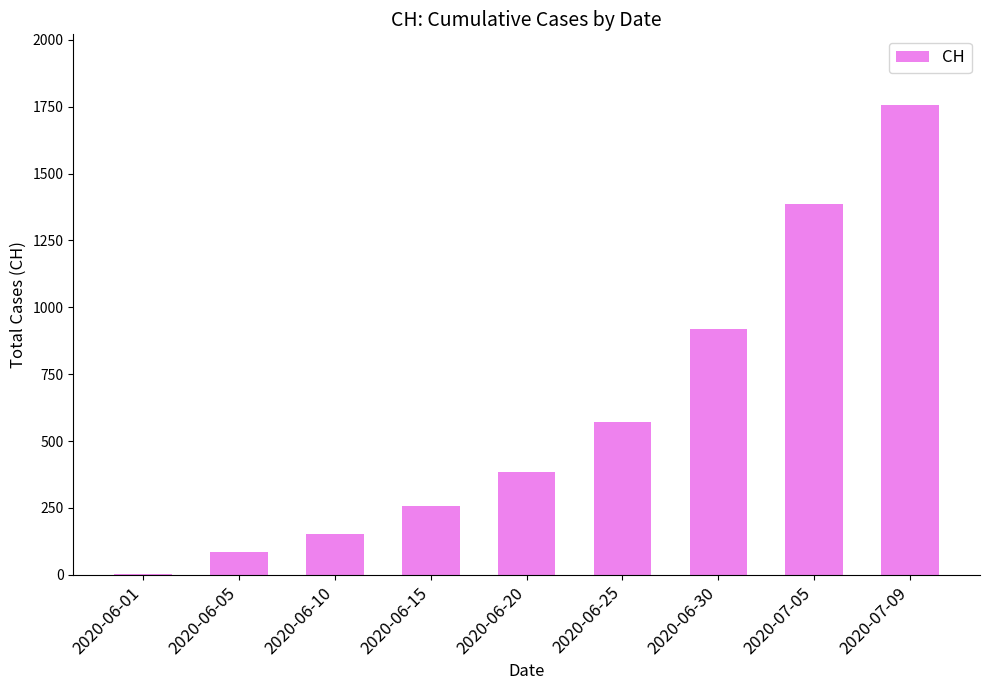

At which category does the chart reach its peak across all series?

2020-07-09